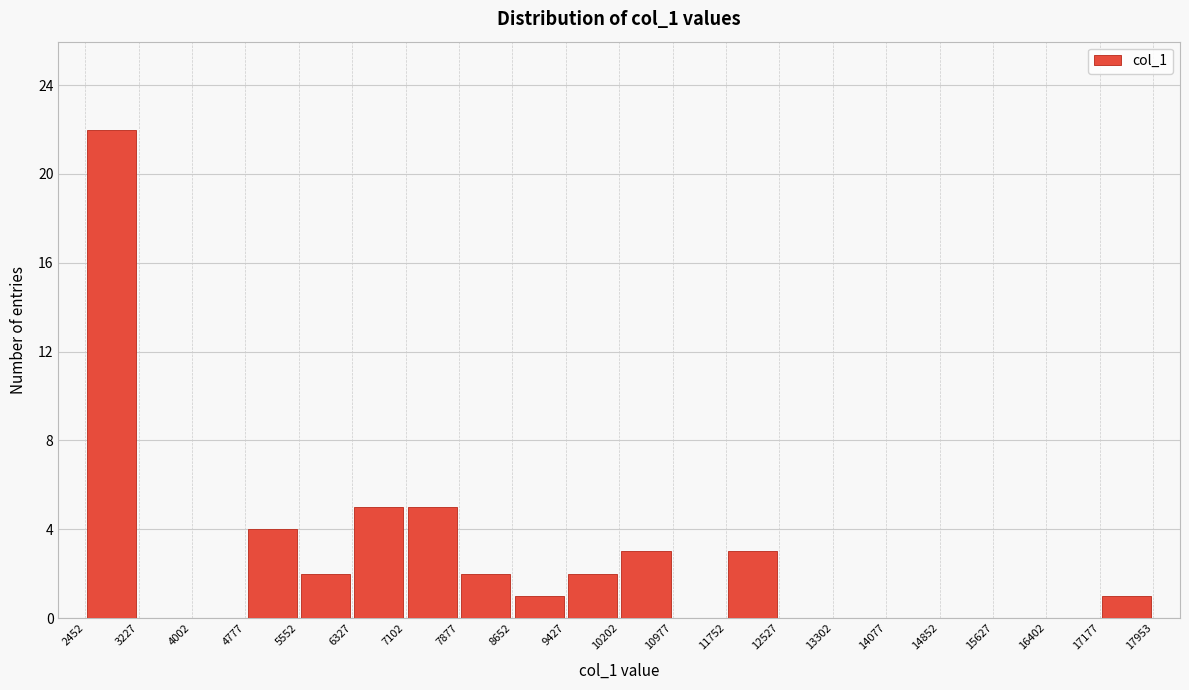

Which range on the x-axis has the tallest bar?

2452 to 3227